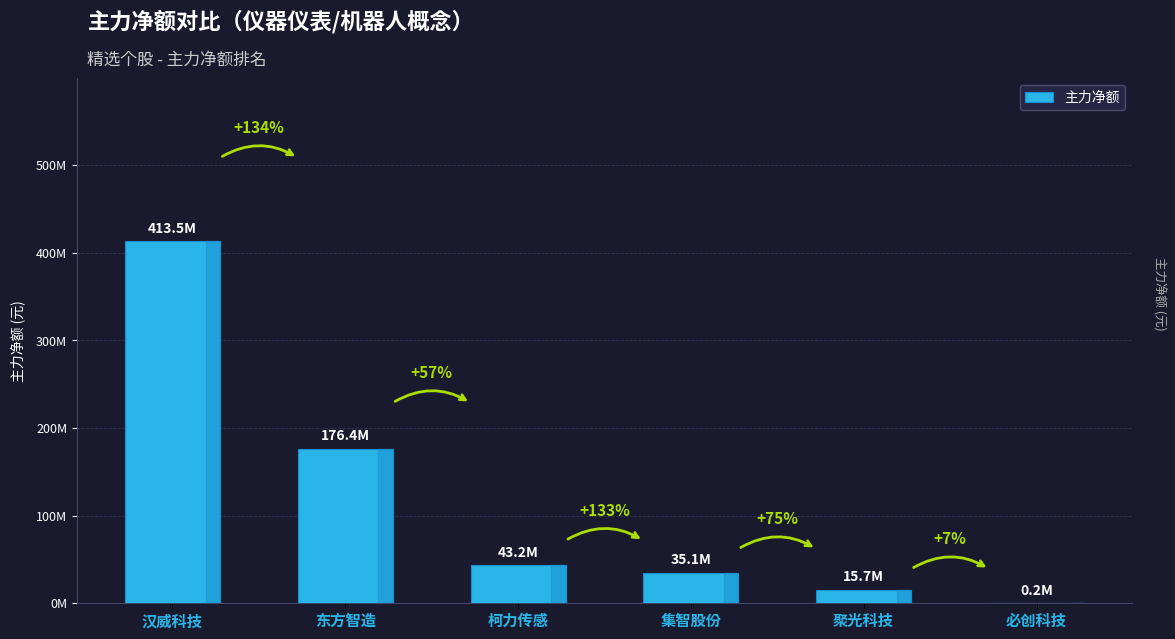

What is the value of the 4th bar from the left?

35128103